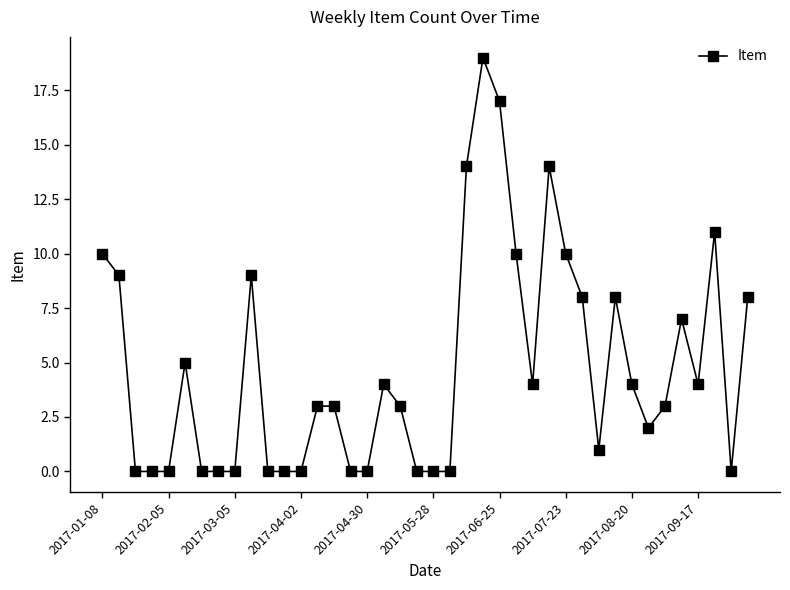

What is the difference between the second highest and second lowest values?

17